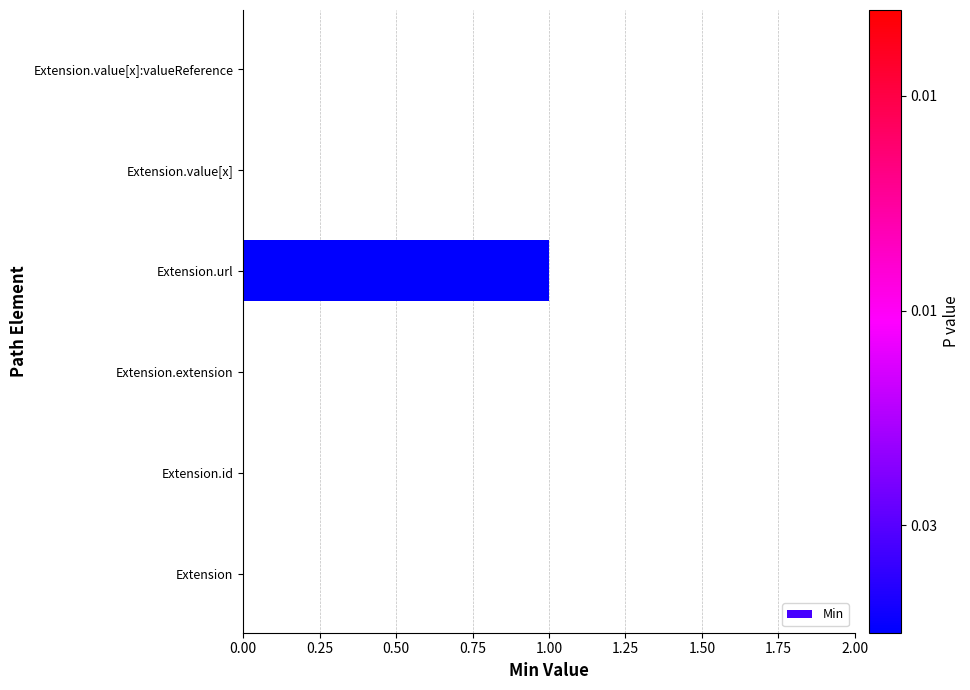

How many distinct data groups are displayed?

1